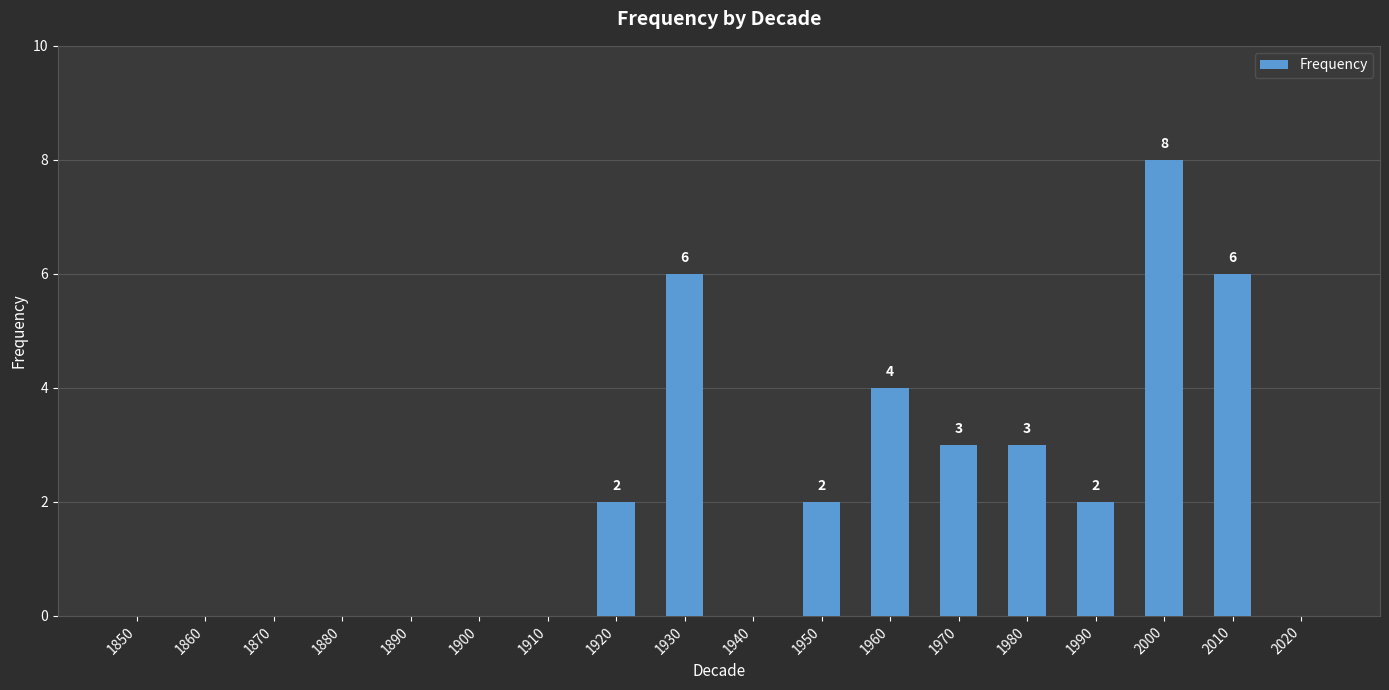

Are the bars horizontal?

No